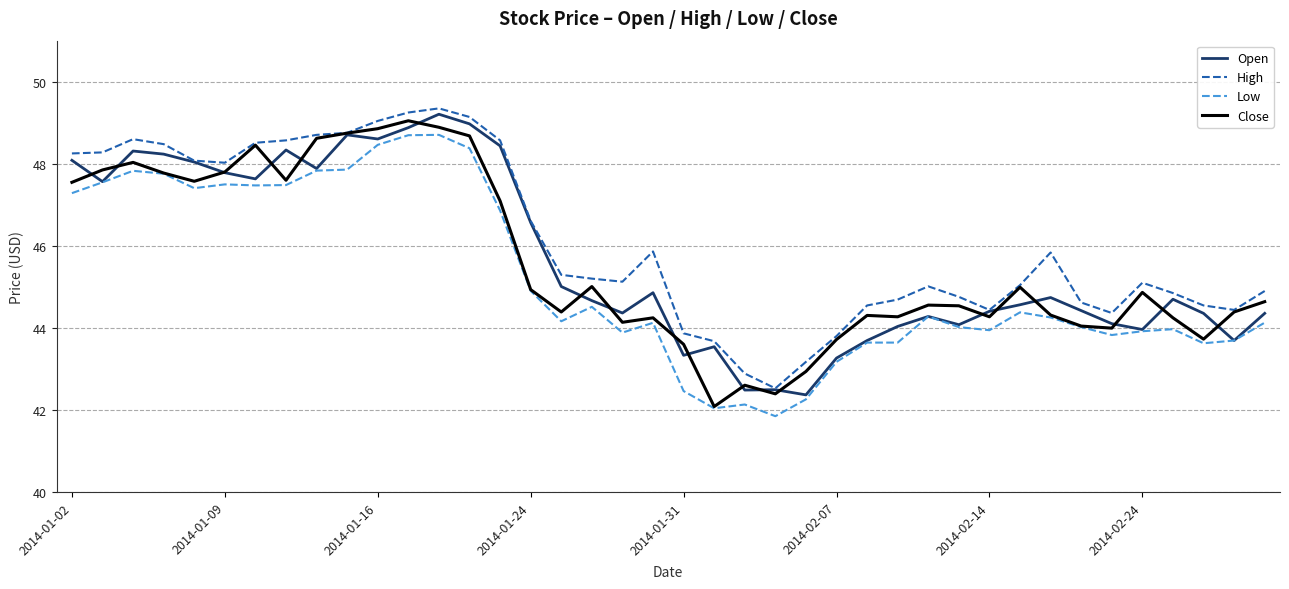

True or false: Low and High intersect in this chart.

False